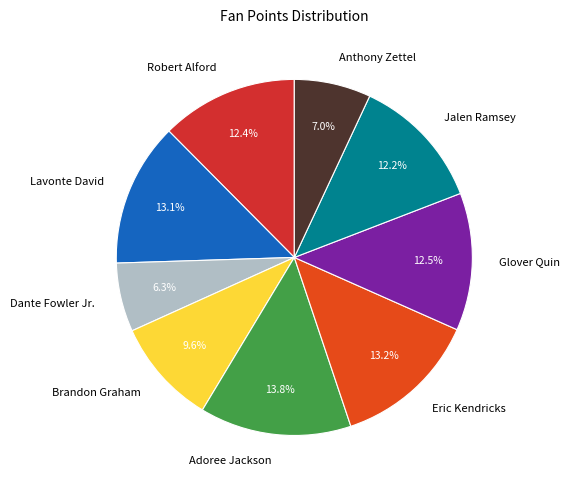

To the nearest percent, what is the combined percentage of Lavonte David and Brandon Graham?

23%